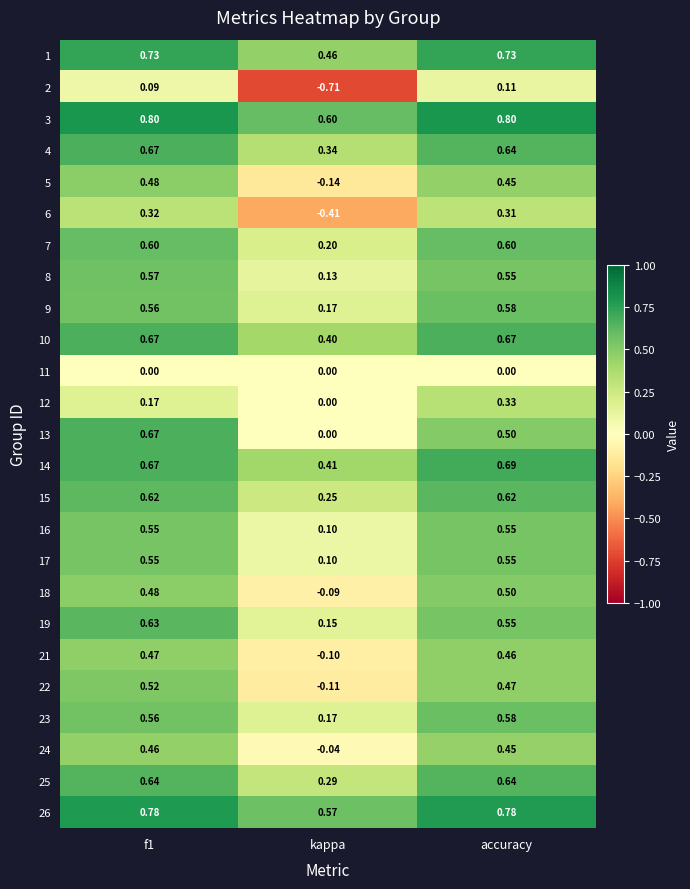

Is the value of 5 at accuracy greater than the value of 18 at kappa?

Yes